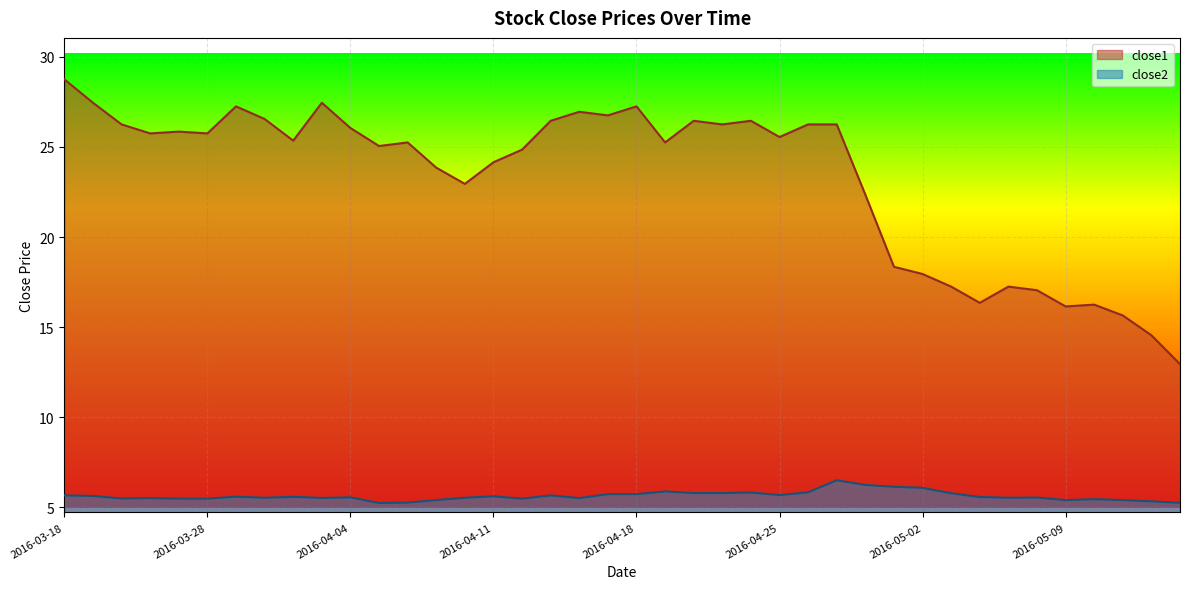

What is the label of the 10th point from the left?

2016-04-01